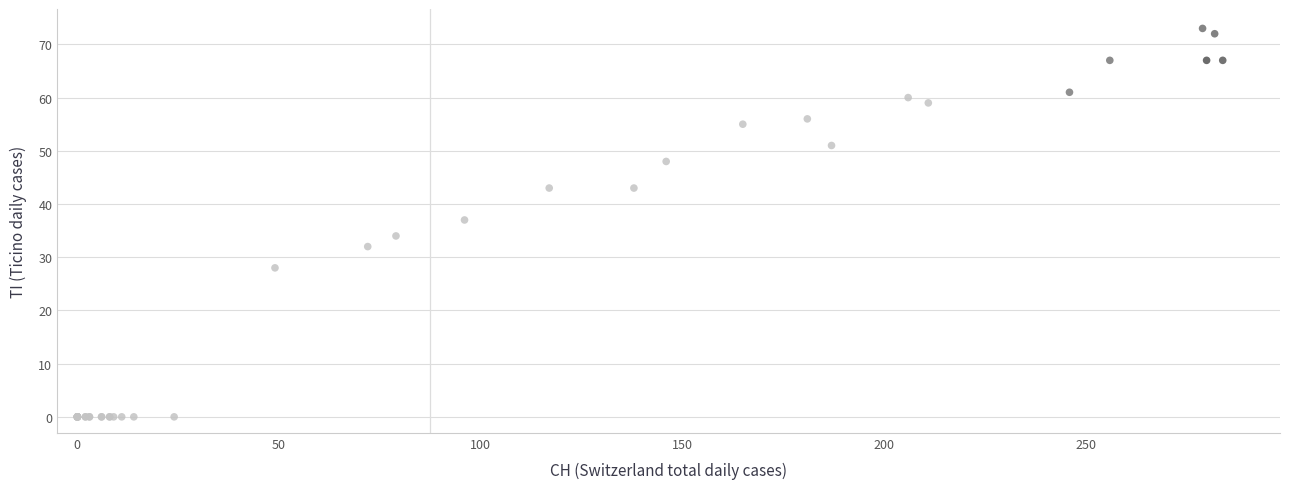

What Y value in the scatter plot is closest to 36?

37